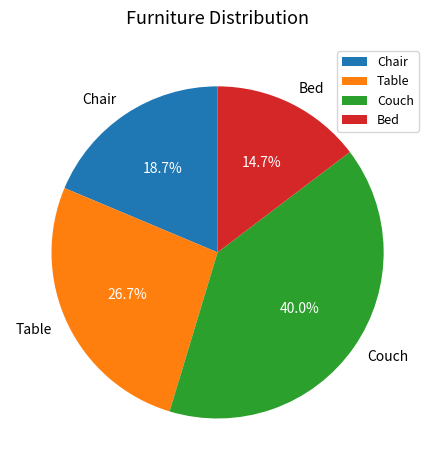

What is the smallest slice in the pie chart?

Bed